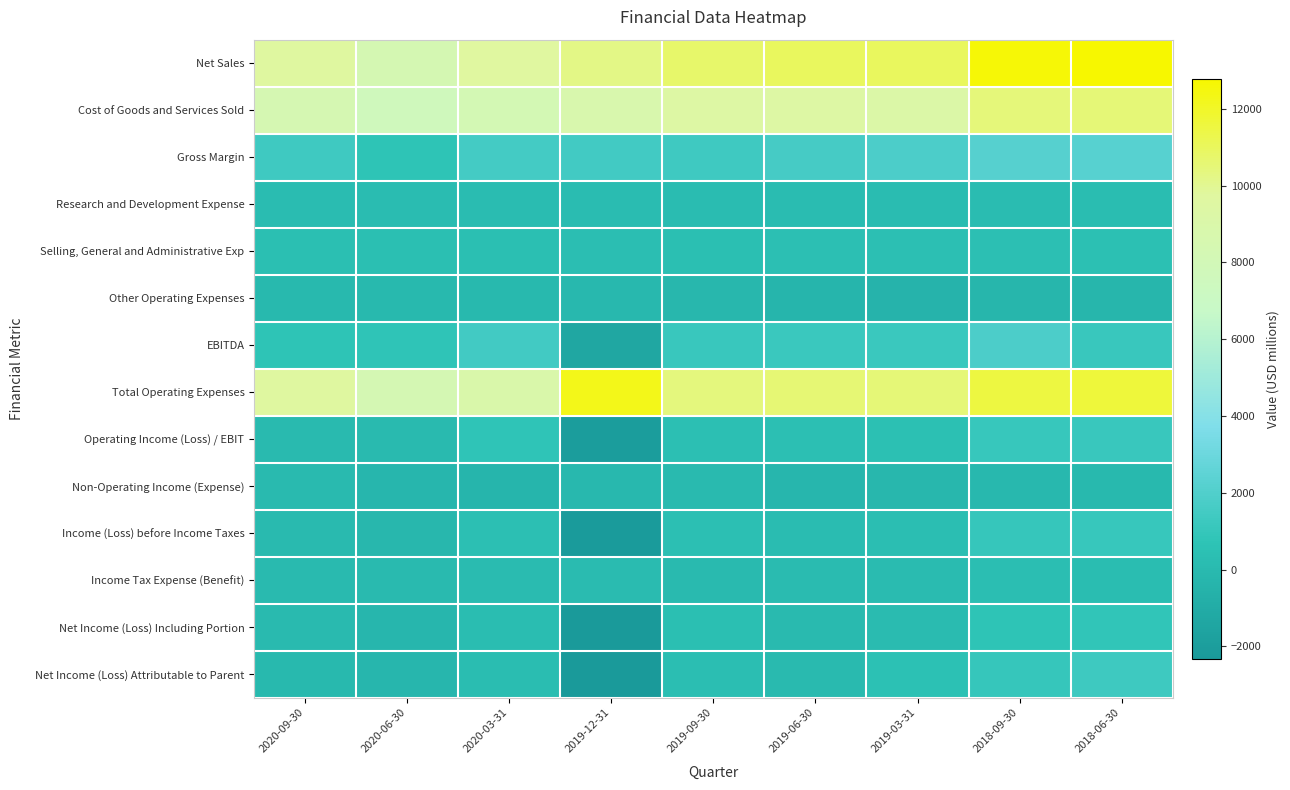

Reading right to left, transcribe all the data shown in this chart.

Net Sales: 2018-06-30=12789	2018-09-30=12634	2019-03-31=10969	2019-06-30=11014	2019-09-30=10764	2019-12-31=10204	2020-03-31=9770	2020-06-30=8354	2020-09-30=9712
Cost of Goods and Services Sold: 2018-06-30=10540	2018-09-30=10456	2019-03-31=9142	2019-06-30=9420	2019-09-30=9377	2019-12-31=8718	2020-03-31=8230	2020-06-30=7610	2020-09-30=8371
Gross Margin: 2018-06-30=2249	2018-09-30=2178	2019-03-31=1827	2019-06-30=1594	2019-09-30=1387	2019-12-31=1486	2020-03-31=1540	2020-06-30=744	2020-09-30=1341
Research and Development Expense: 2018-06-30=221	2018-09-30=193	2019-03-31=190	2019-06-30=208	2019-09-30=194	2019-12-31=173	2020-03-31=179	2020-06-30=182	2020-09-30=193
Selling, General and Administrative Exp: 2018-06-30=485	2018-09-30=409	2019-03-31=448	2019-06-30=422	2019-09-30=388	2019-12-31=332	2020-03-31=334	2020-06-30=357	2020-09-30=372
Other Operating Expenses: 2018-06-30=-262	2018-09-30=-313	2019-03-31=-452	2019-06-30=-348	2019-09-30=-164	2019-12-31=-99	2020-03-31=-65	2020-06-30=-46	2020-09-30=-63
EBITDA: 2018-06-30=1123	2018-09-30=1830	2019-03-31=1208	2019-06-30=1190	2019-09-30=1133	2019-12-31=-1355	2020-03-31=1490	2020-06-30=753	2020-09-30=720
Total Operating Expenses: 2018-06-30=11666	2018-09-30=11536	2019-03-31=10504	2019-06-30=10567	2019-09-30=10370	2019-12-31=12272	2020-03-31=9004	2020-06-30=8301	2020-09-30=9716
Operating Income (Loss) / EBIT: 2018-06-30=1123	2018-09-30=1098	2019-03-31=465	2019-06-30=447	2019-09-30=394	2019-12-31=-2068	2020-03-31=766	2020-06-30=53	2020-09-30=-4
Non-Operating Income (Expense): 2018-06-30=-64	2018-09-30=-104	2019-03-31=-168	2019-06-30=-232	2019-09-30=43	2019-12-31=-128	2020-03-31=-370	2020-06-30=-236	2020-09-30=46
Income (Loss) before Income Taxes: 2018-06-30=1059	2018-09-30=994	2019-03-31=297	2019-06-30=215	2019-09-30=437	2019-12-31=-2196	2020-03-31=396	2020-06-30=-183	2020-09-30=42
Income Tax Expense (Benefit): 2018-06-30=249	2018-09-30=280	2019-03-31=141	2019-06-30=125	2019-09-30=90	2019-12-31=114	2020-03-31=138	2020-06-30=34	2020-09-30=43
Net Income (Loss) Including Portion: 2018-06-30=810	2018-09-30=714	2019-03-31=156	2019-06-30=90	2019-09-30=347	2019-12-31=-2310	2020-03-31=258	2020-06-30=-217	2020-09-30=-1
Net Income (Loss) Attributable to Parent: 2018-06-30=1333	2018-09-30=1013	2019-03-31=556	2019-06-30=75	2019-09-30=333	2019-12-31=-2323	2020-03-31=239	2020-06-30=-225	2020-09-30=-25